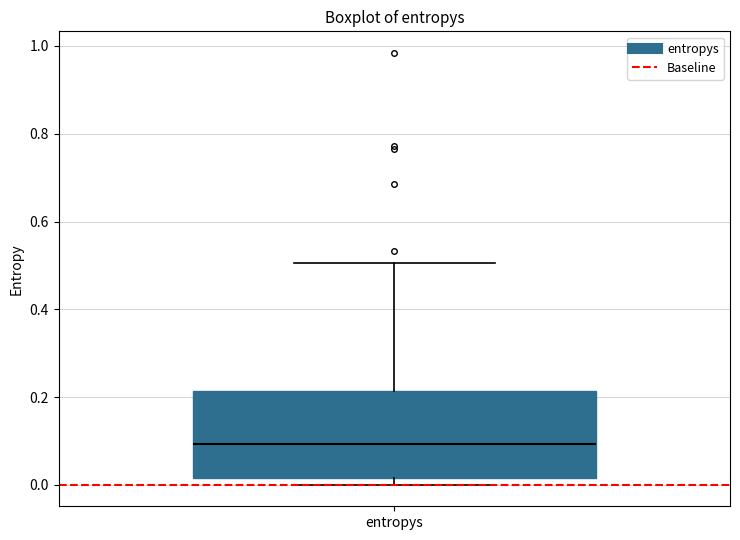

Read this box plot against the y-axis: the position of the median line, the range covered by the box, and the ends of both whiskers. The values are not printed on the chart, so give them approximately, as read against the axis.

median 0.10, box 0.02 to 0.22, whiskers 0.00 to 0.50